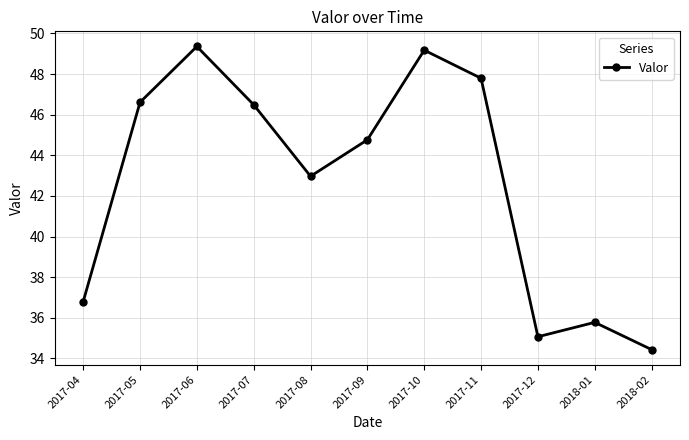

Which label corresponds to the smallest value in the chart?

2018-02